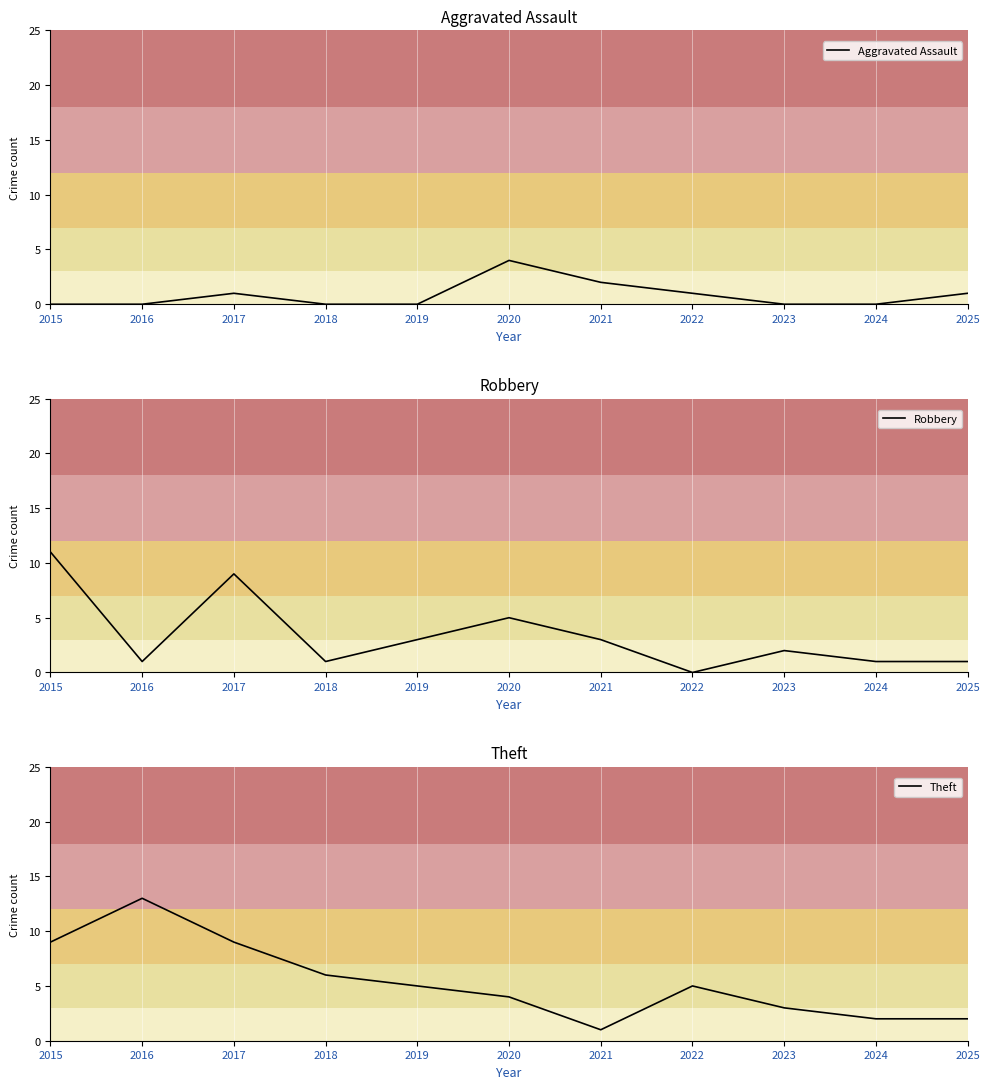

True or false: Theft and Robbery cross at least once.

True